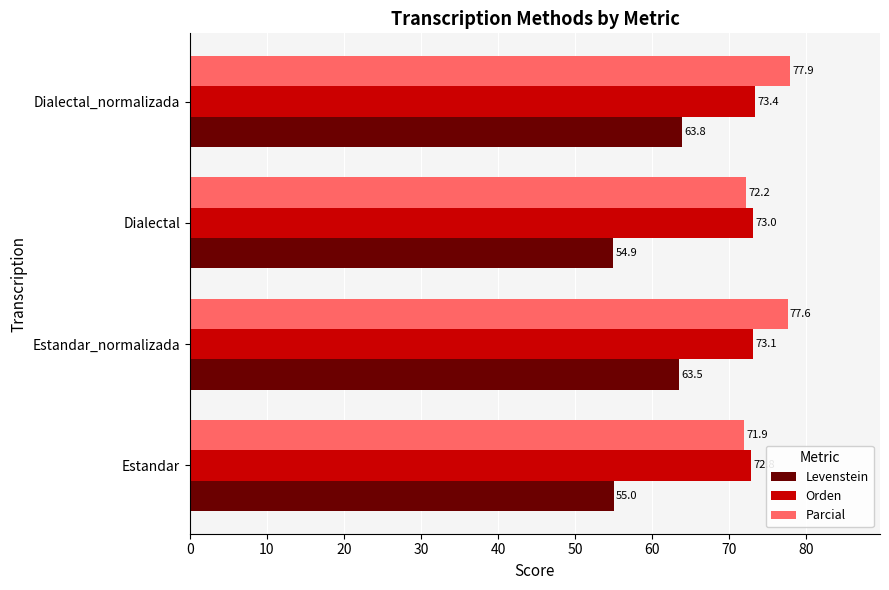

What is the sum of the Orden values at Estandar_normalizada and Estandar?

145.9